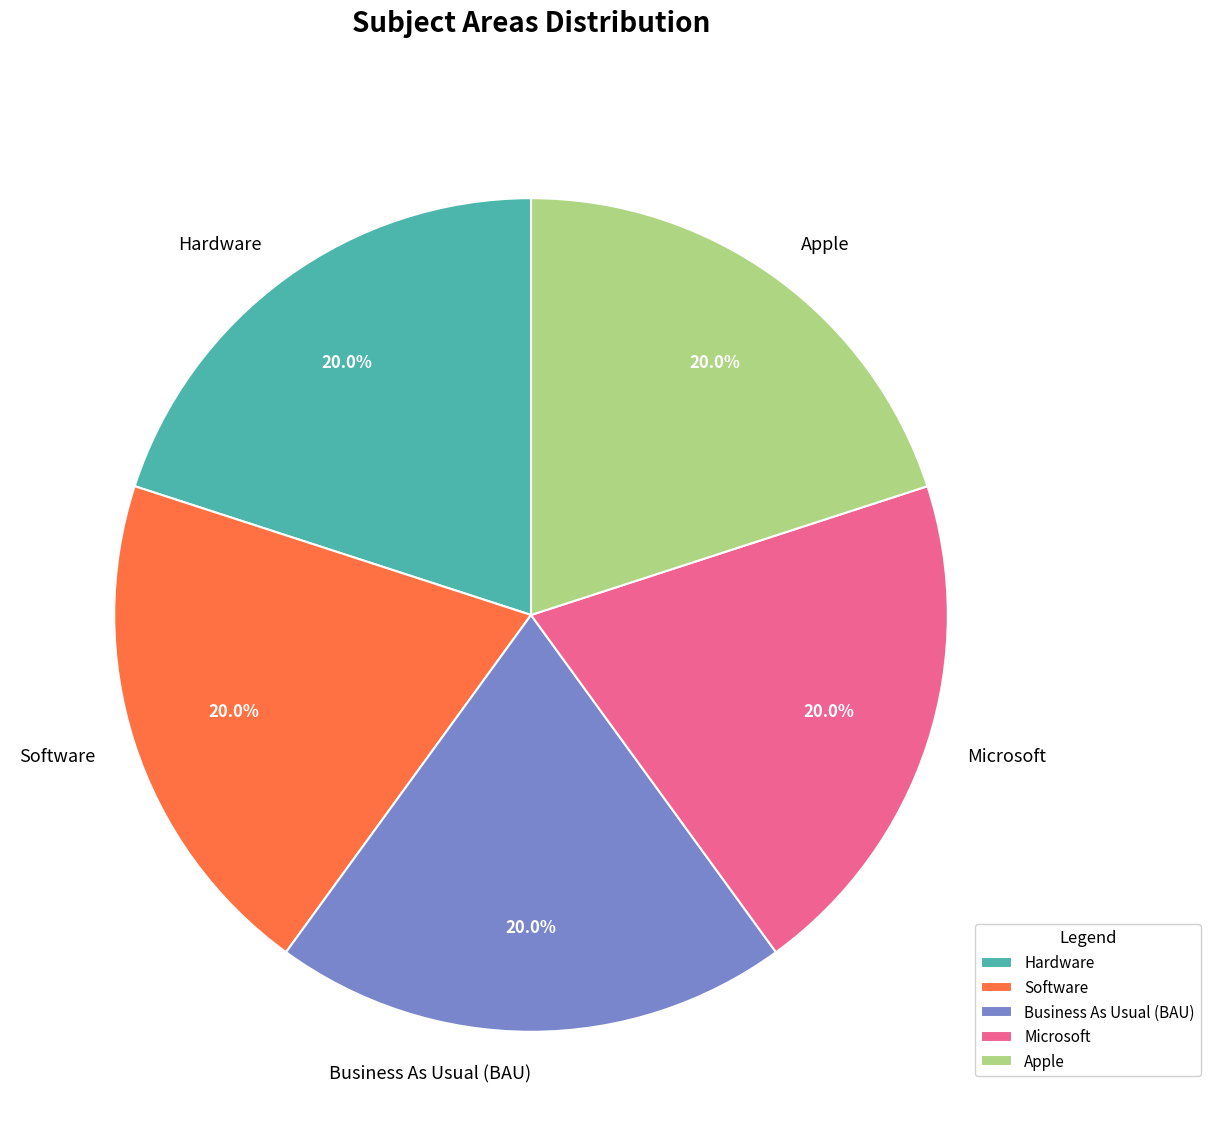

What percentage is the Microsoft slice, to the nearest percent?

20%